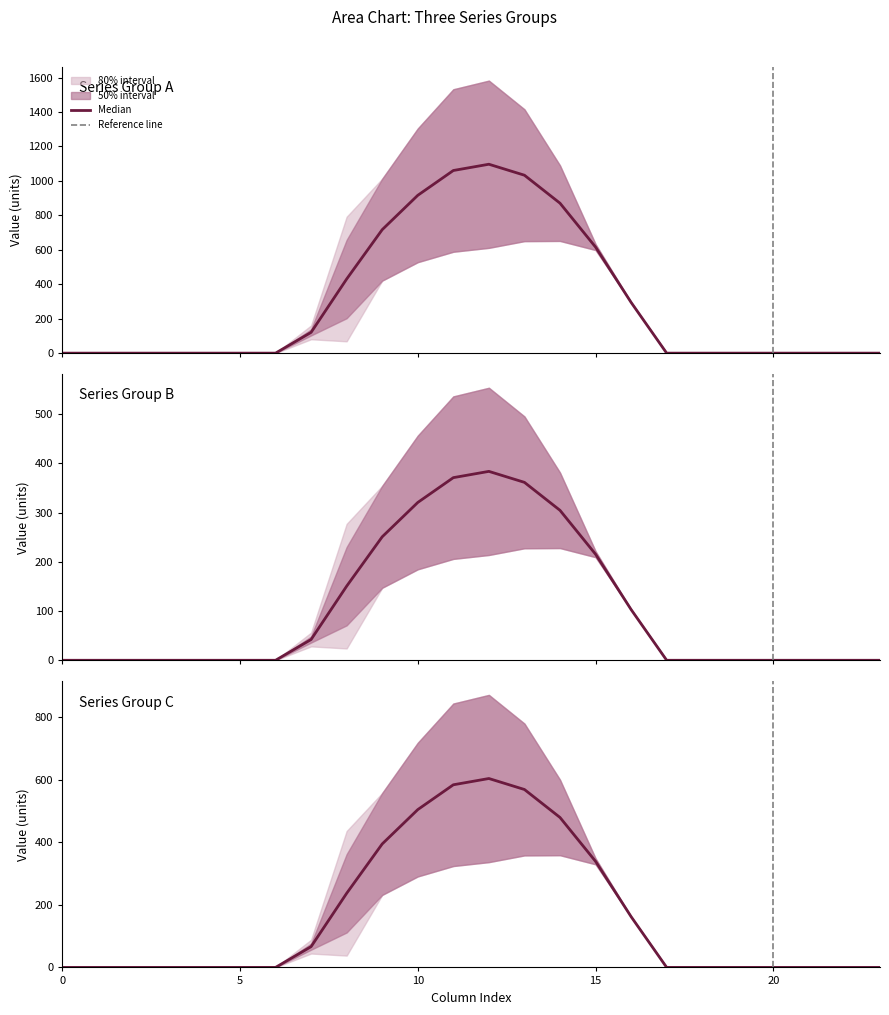

Between 19 and 16, which is larger?

16